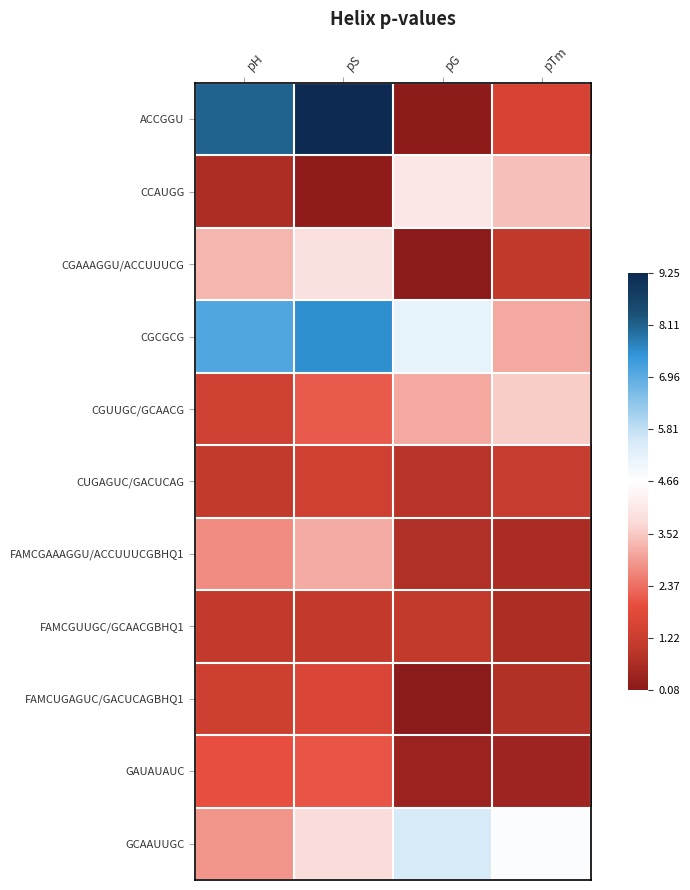

Which has a higher value, pTm or pS?

pS